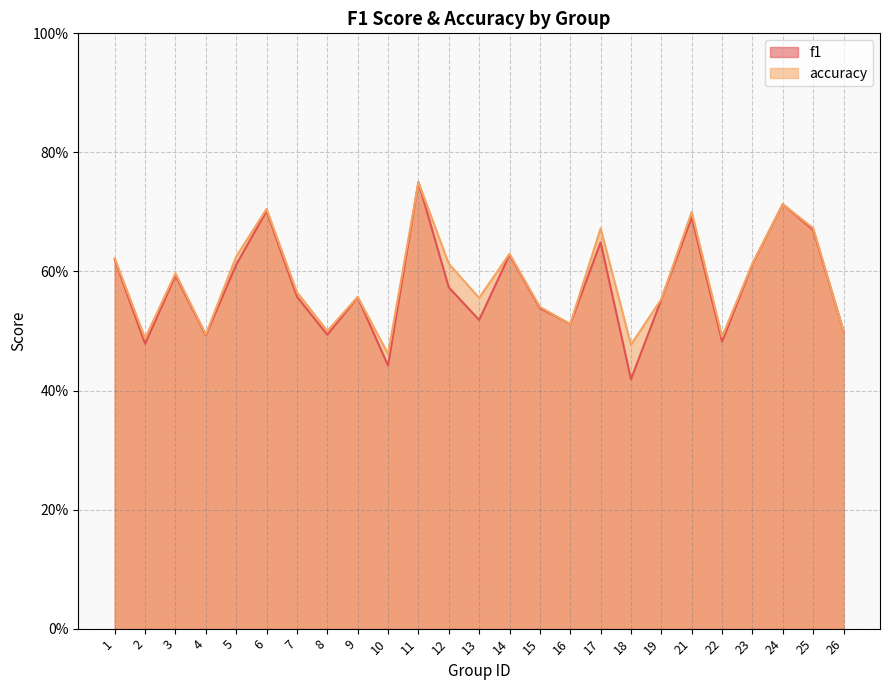

What is the total value across all series at 2?

1.0